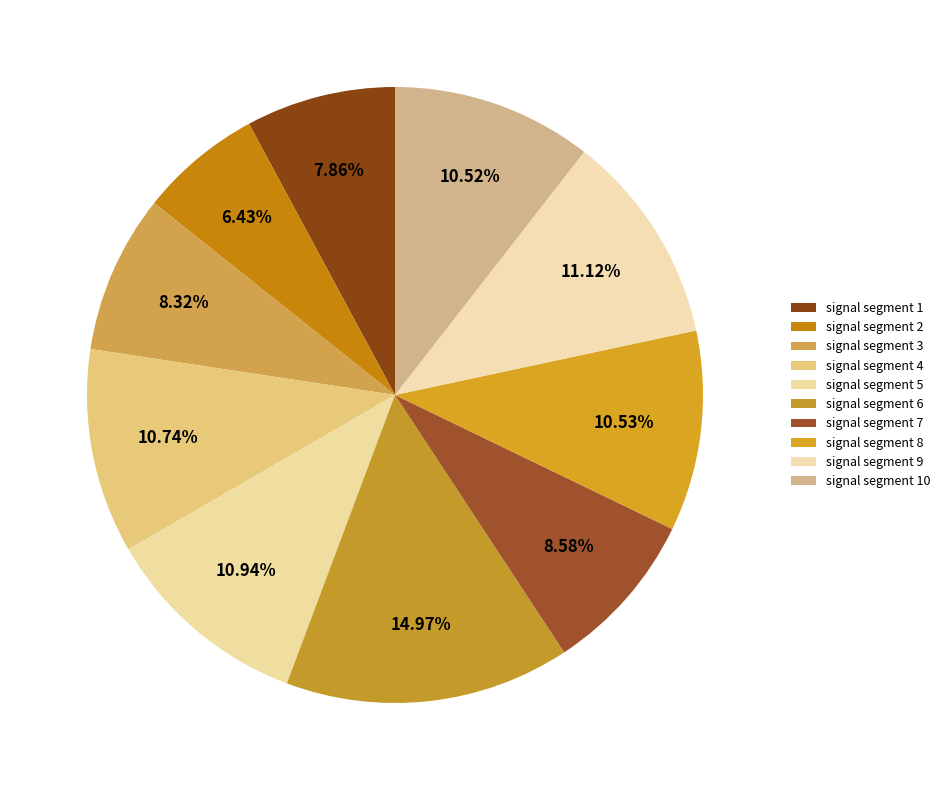

Which slice is the smallest?

signal segment 2